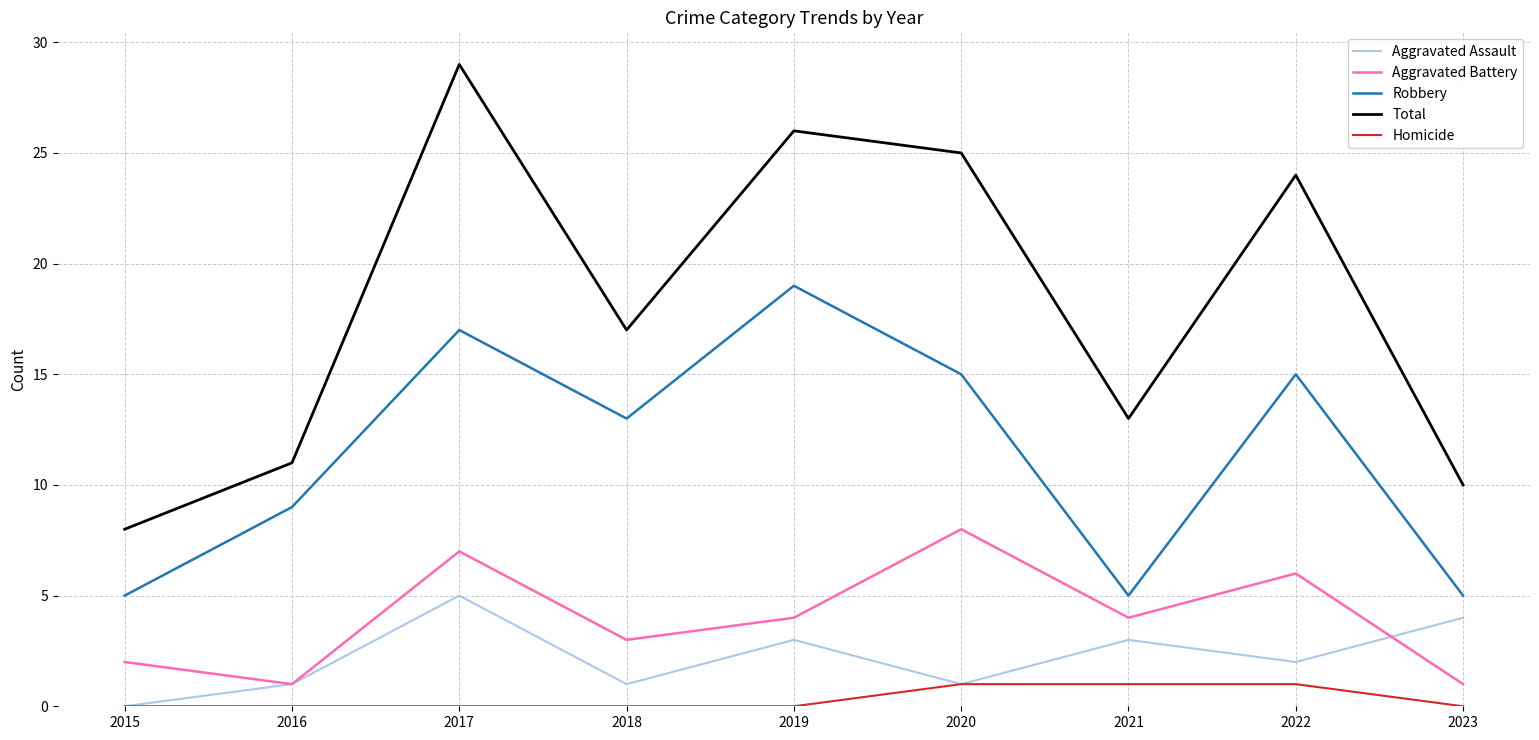

At how many categories does at least one series exceed 28?

1